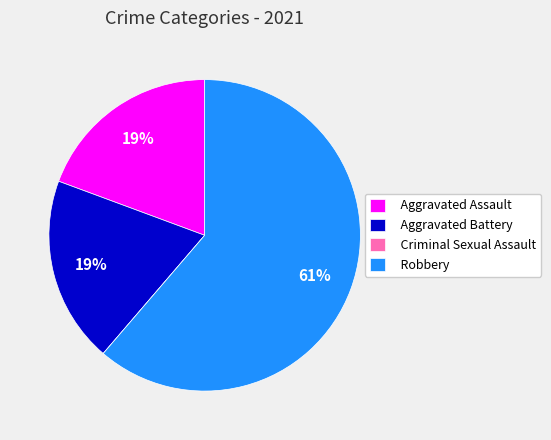

Which slice is the largest?

Robbery